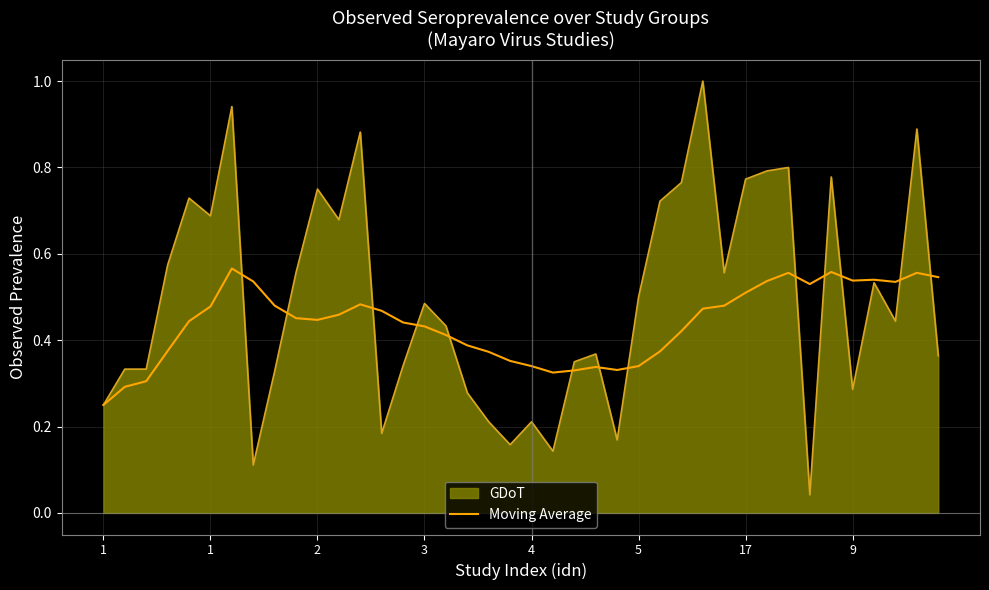

What is the maximum value shown in the chart?

1.0